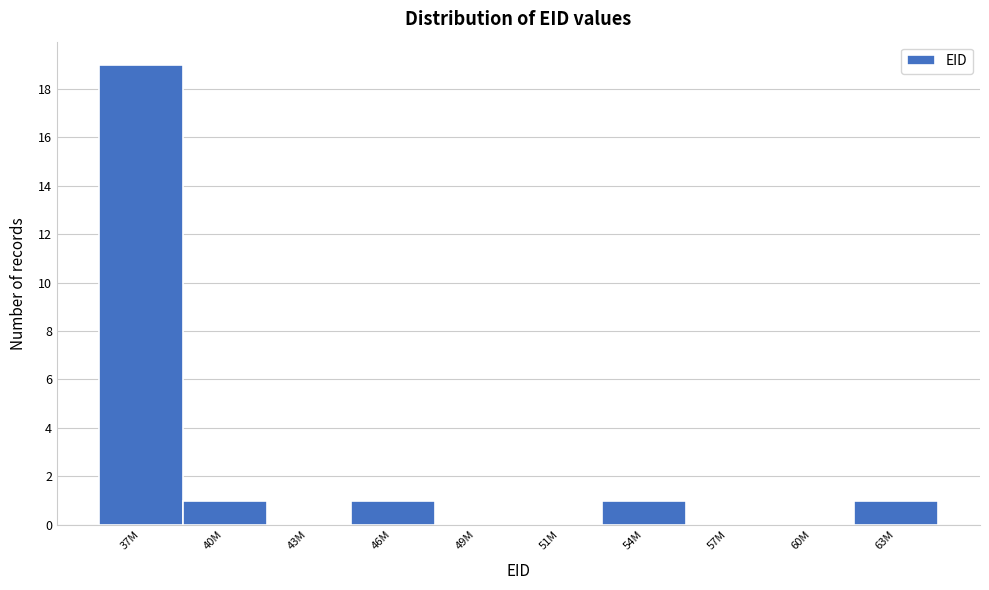

Reading left to right, extract all data points from this chart.

37M=19	40M=1	43M=0	46M=1	49M=0	51M=0	54M=1	57M=0	60M=0	63M=1